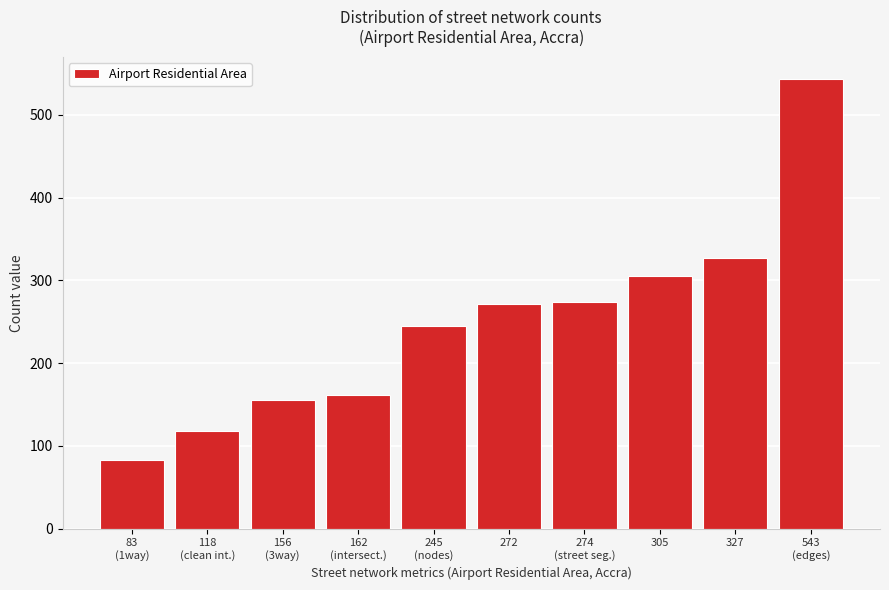

What is the value of the 1st bar from the left?

83